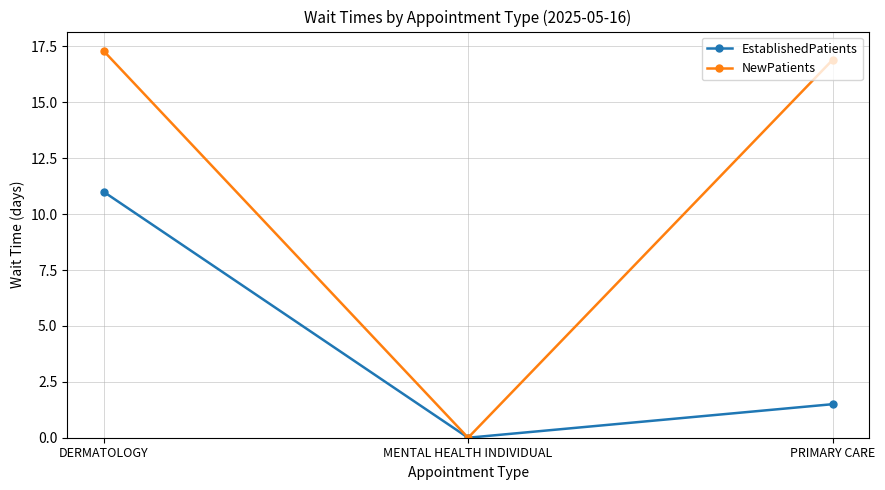

Rank the series by their maximum value, from highest to lowest.

NewPatients, EstablishedPatients